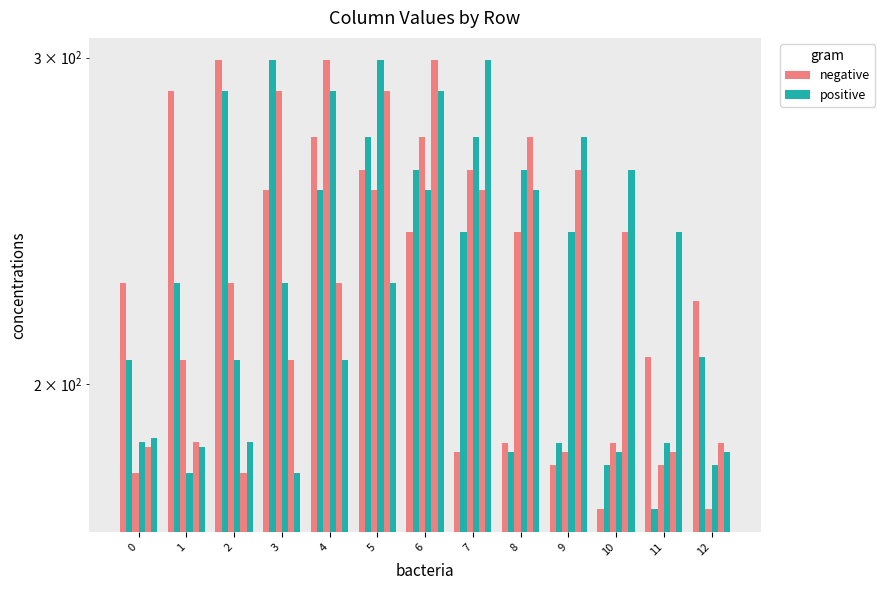

What is the difference between the highest and lowest values at 9?

91.0